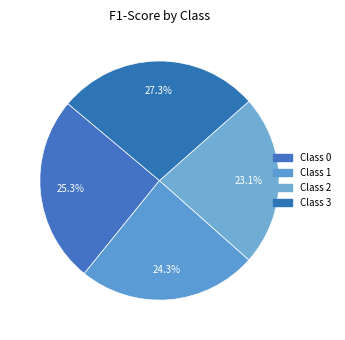

How many slices are in this pie chart?

4